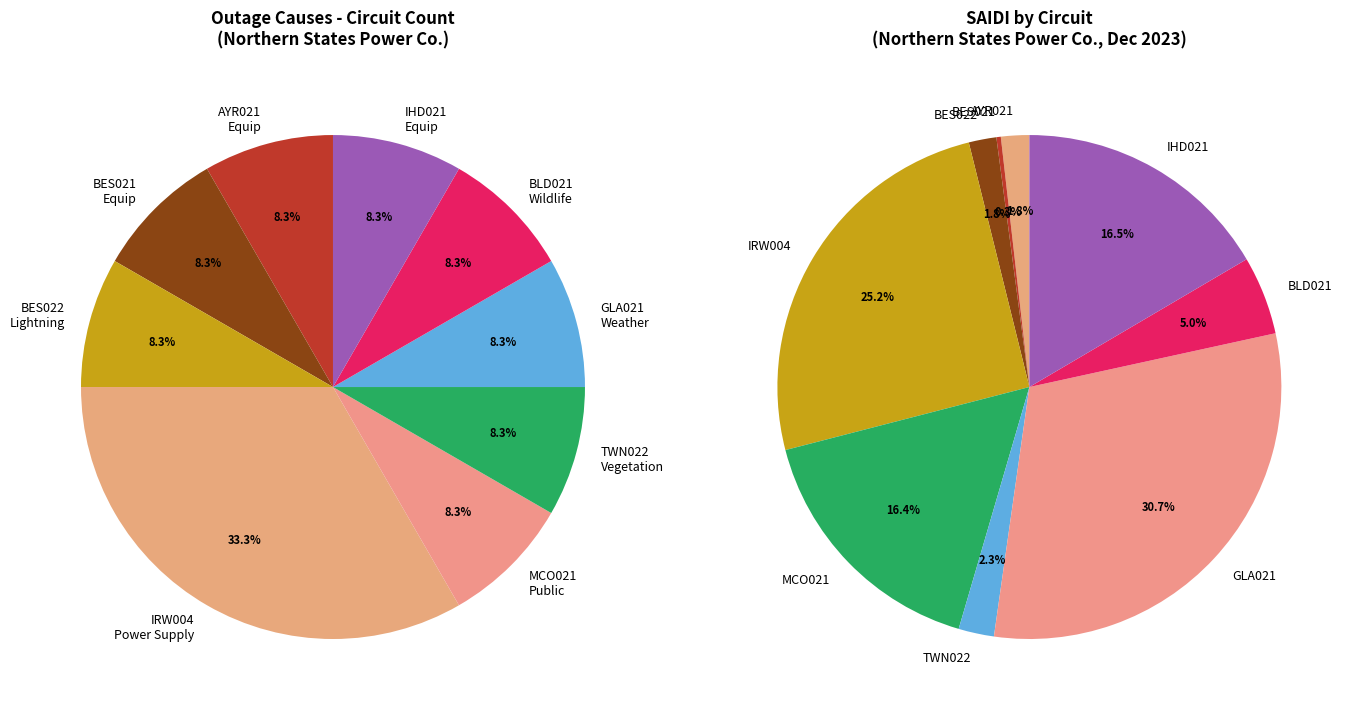

What is the total percentage of Weather (AYR021) and Vegetation (TWN022)?

16.7%